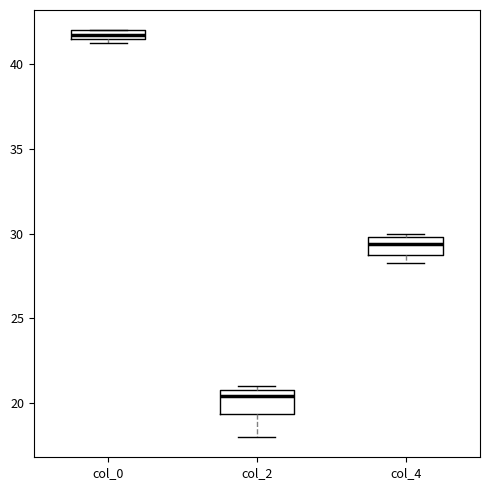

Where is the upper edge of the box for col_4 on the y-axis? The values are not printed on the chart, so give them approximately, as read against the axis.

30.0